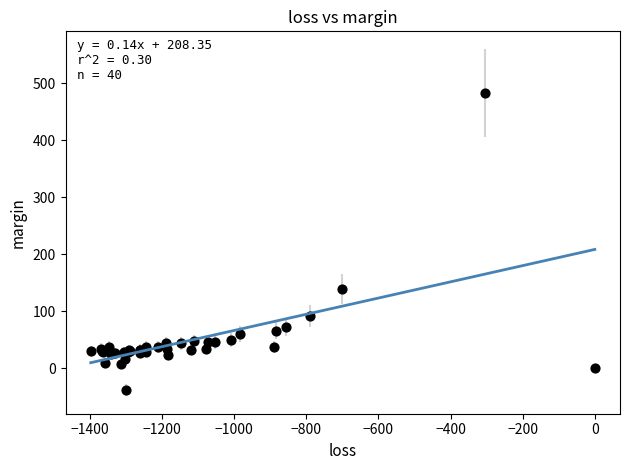

What Y value in the scatter plot is closest to 222?

138.7